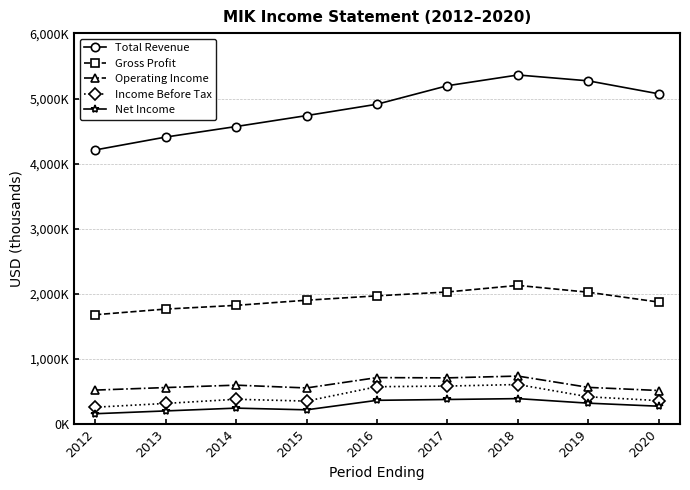

At which label is Gross Profit closest to 1903400?

2015